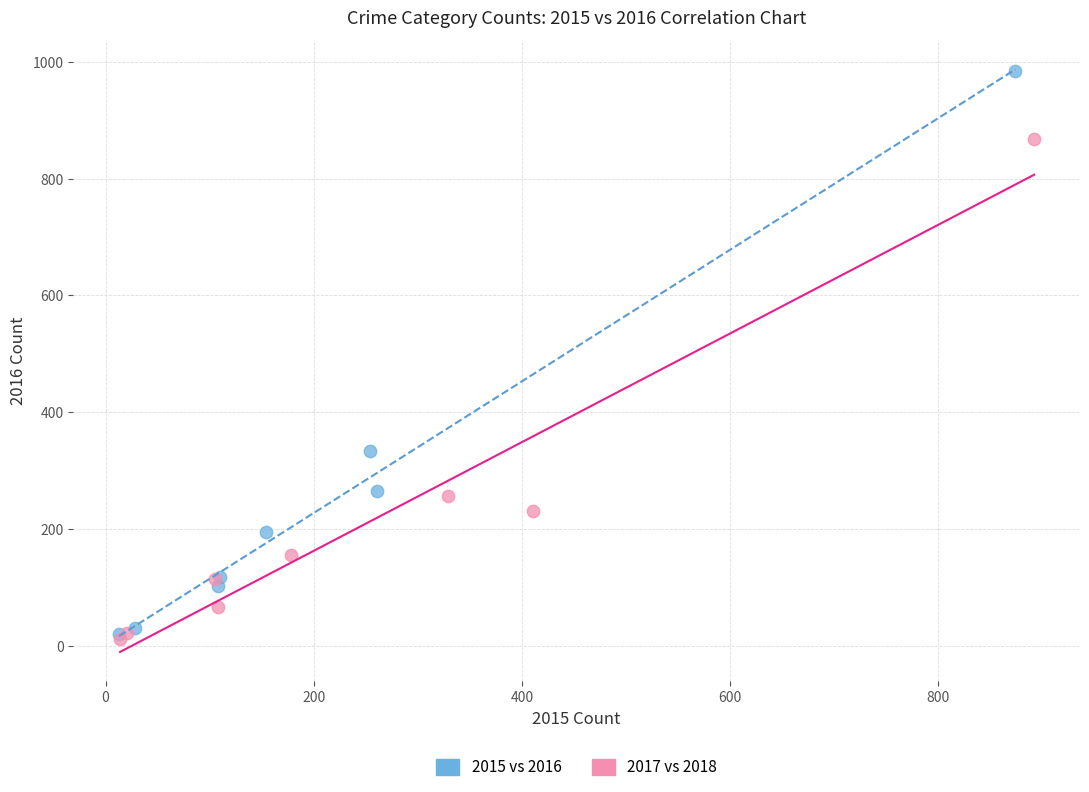

Which series has the widest spread of Y values?

2015 vs 2016